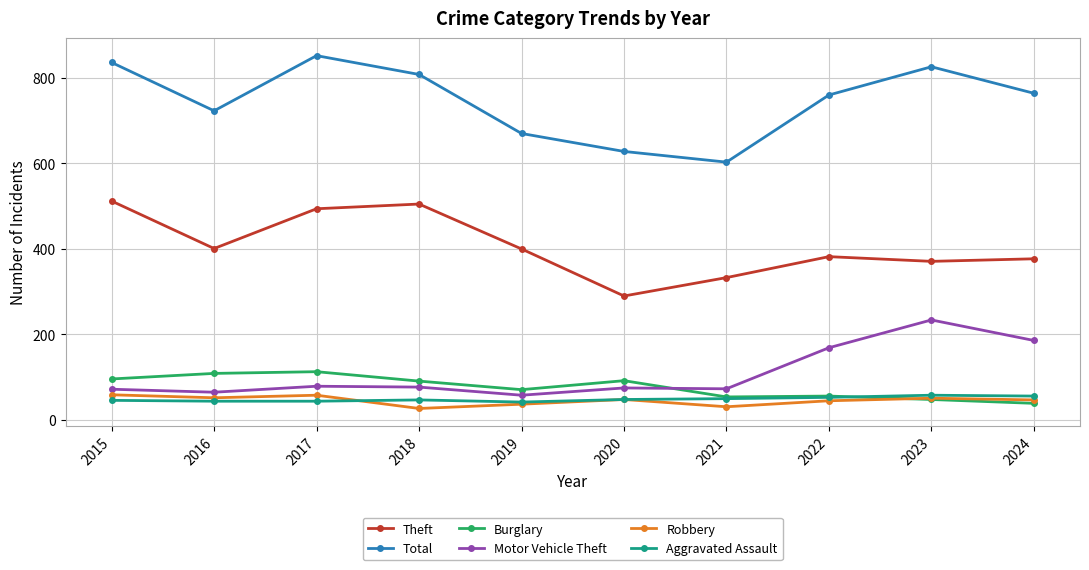

The Motor Vehicle Theft series shows 111 at 2016. True or false?

False